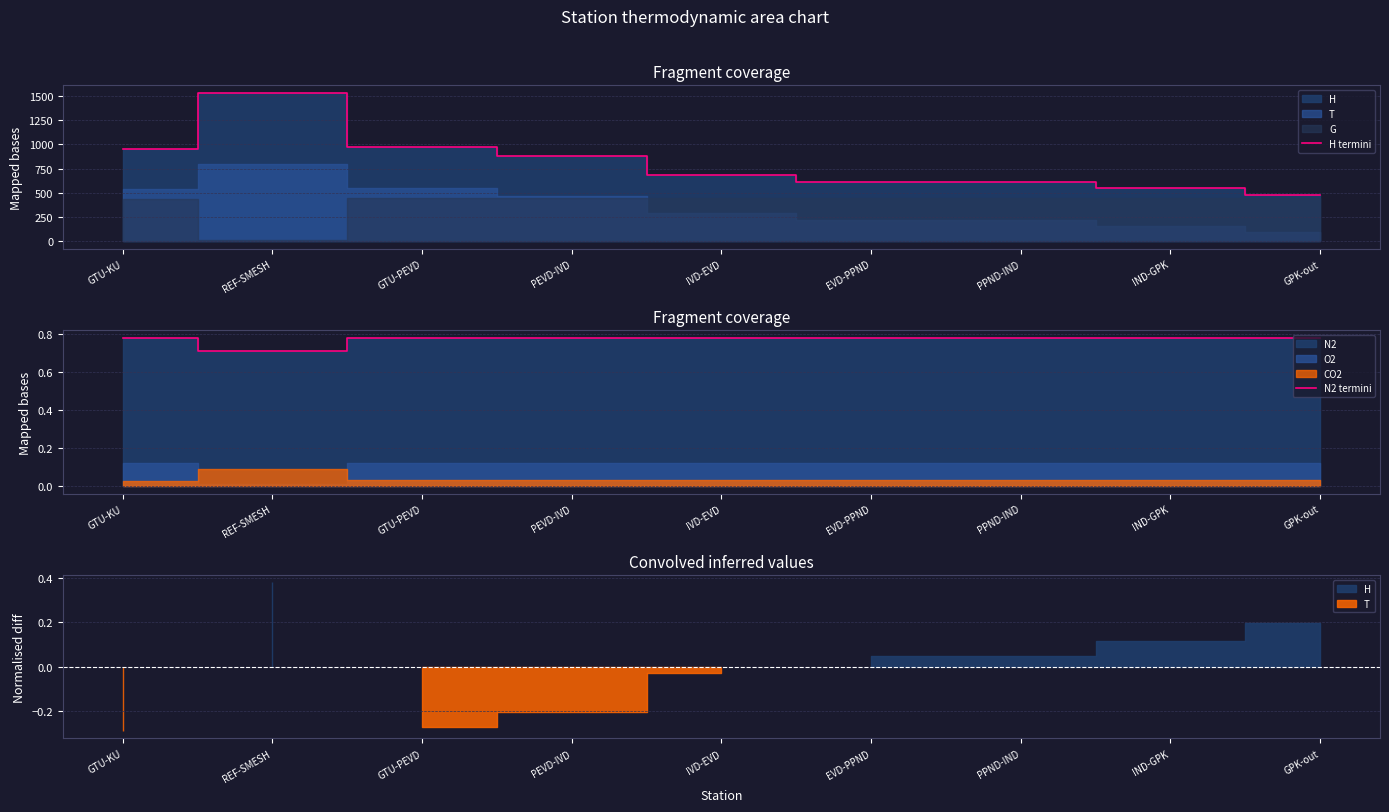

Between GPK-out and GTU-PEVD, which is larger?

GTU-PEVD